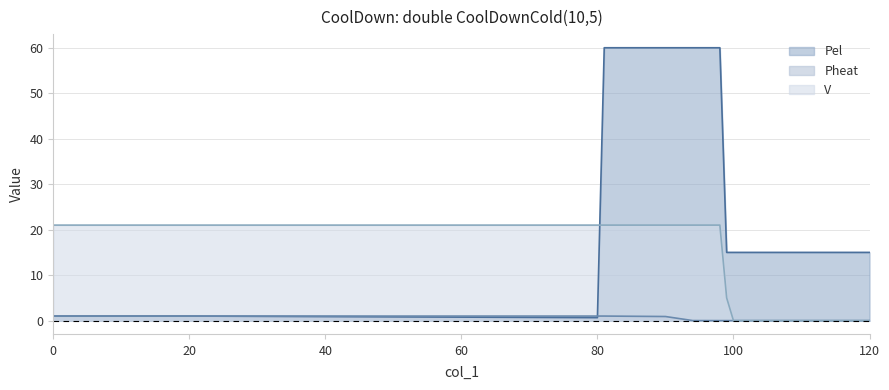

At which category does Pel reach its first local valley?

80